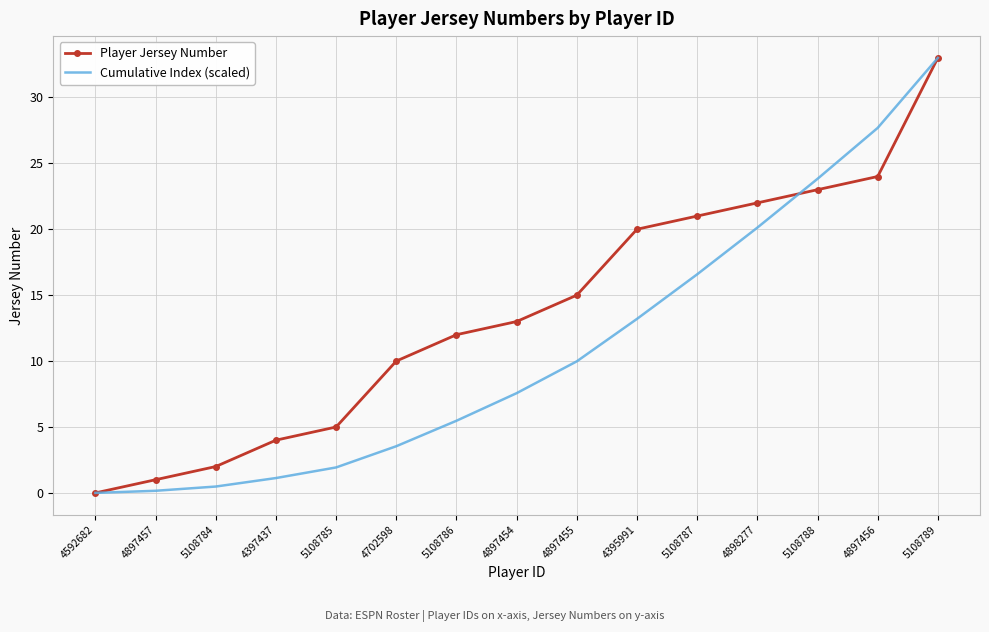

What is the difference between the maximum and minimum values in the Player Jersey Number series?

33.0